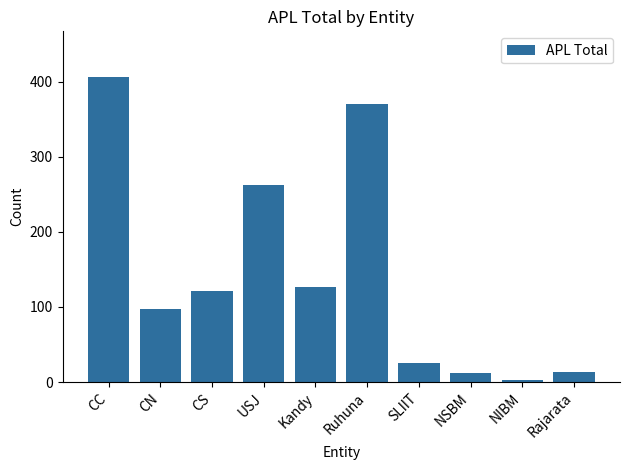

Reading left to right, what are all the values shown in this chart?

406	97	121	262	126	370	26	12	3	14